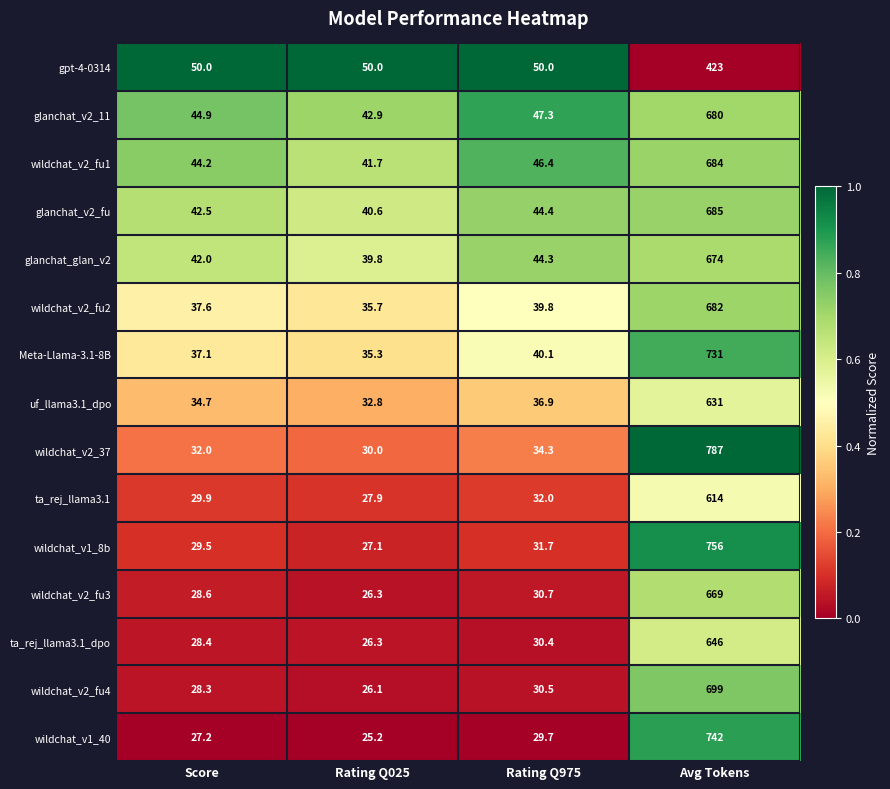

What is the difference between the maximum and second lowest values in the Meta-Llama-3.1-8B series?

693.9